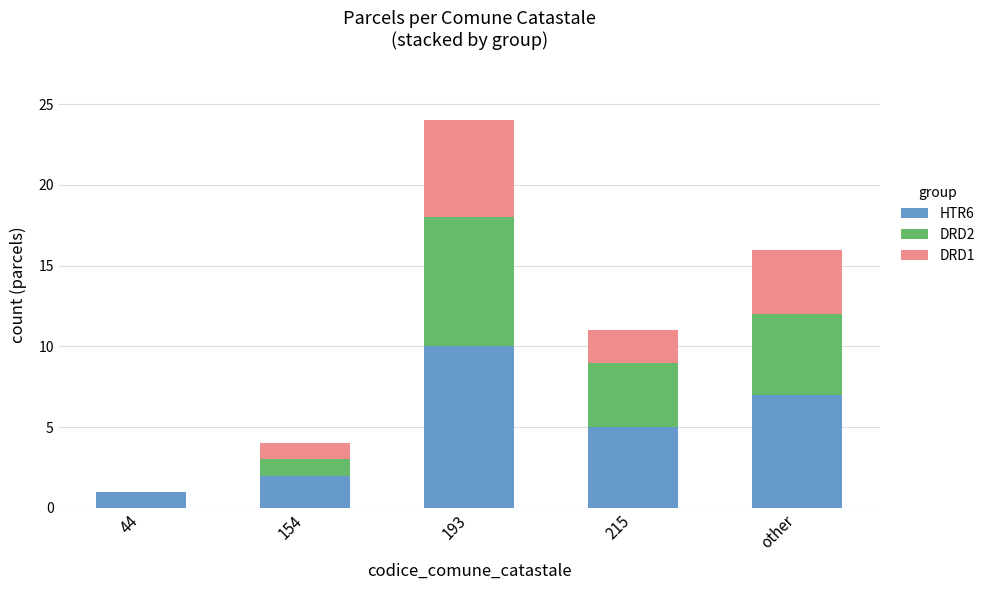

Is it true that HTR6 equals 1 at 44?

True